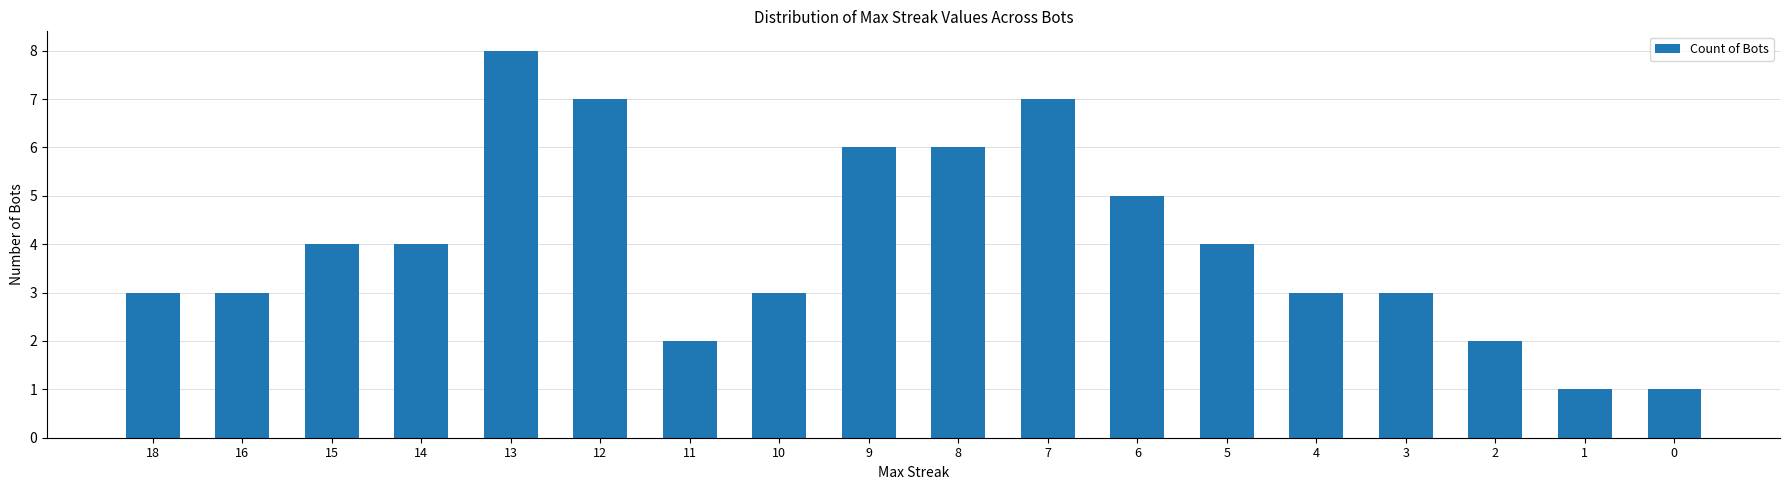

Reading right to left, transcribe all the data shown in this chart.

0=1	1=1	2=2	3=3	4=3	5=4	6=5	7=7	8=6	9=6	10=3	11=2	12=7	13=8	14=4	15=4	16=3	18=3